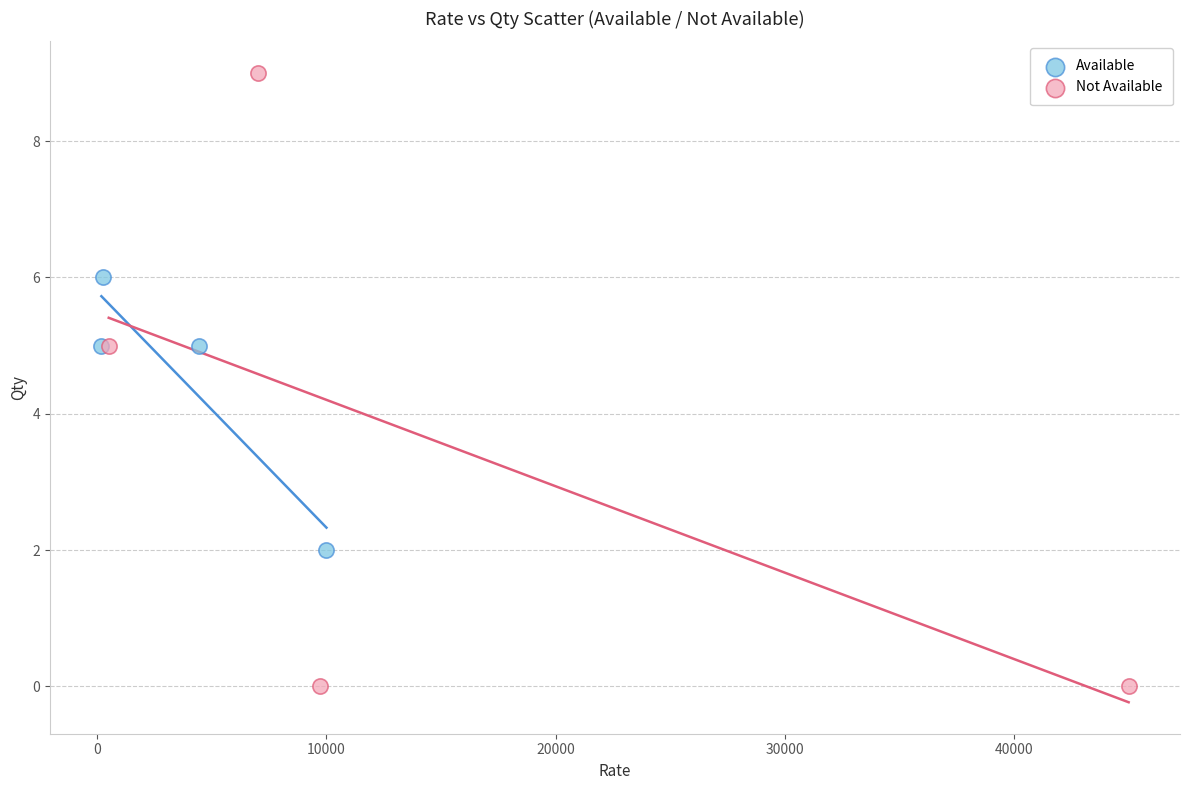

Which series has the largest Y range (max minus min)?

Not Available